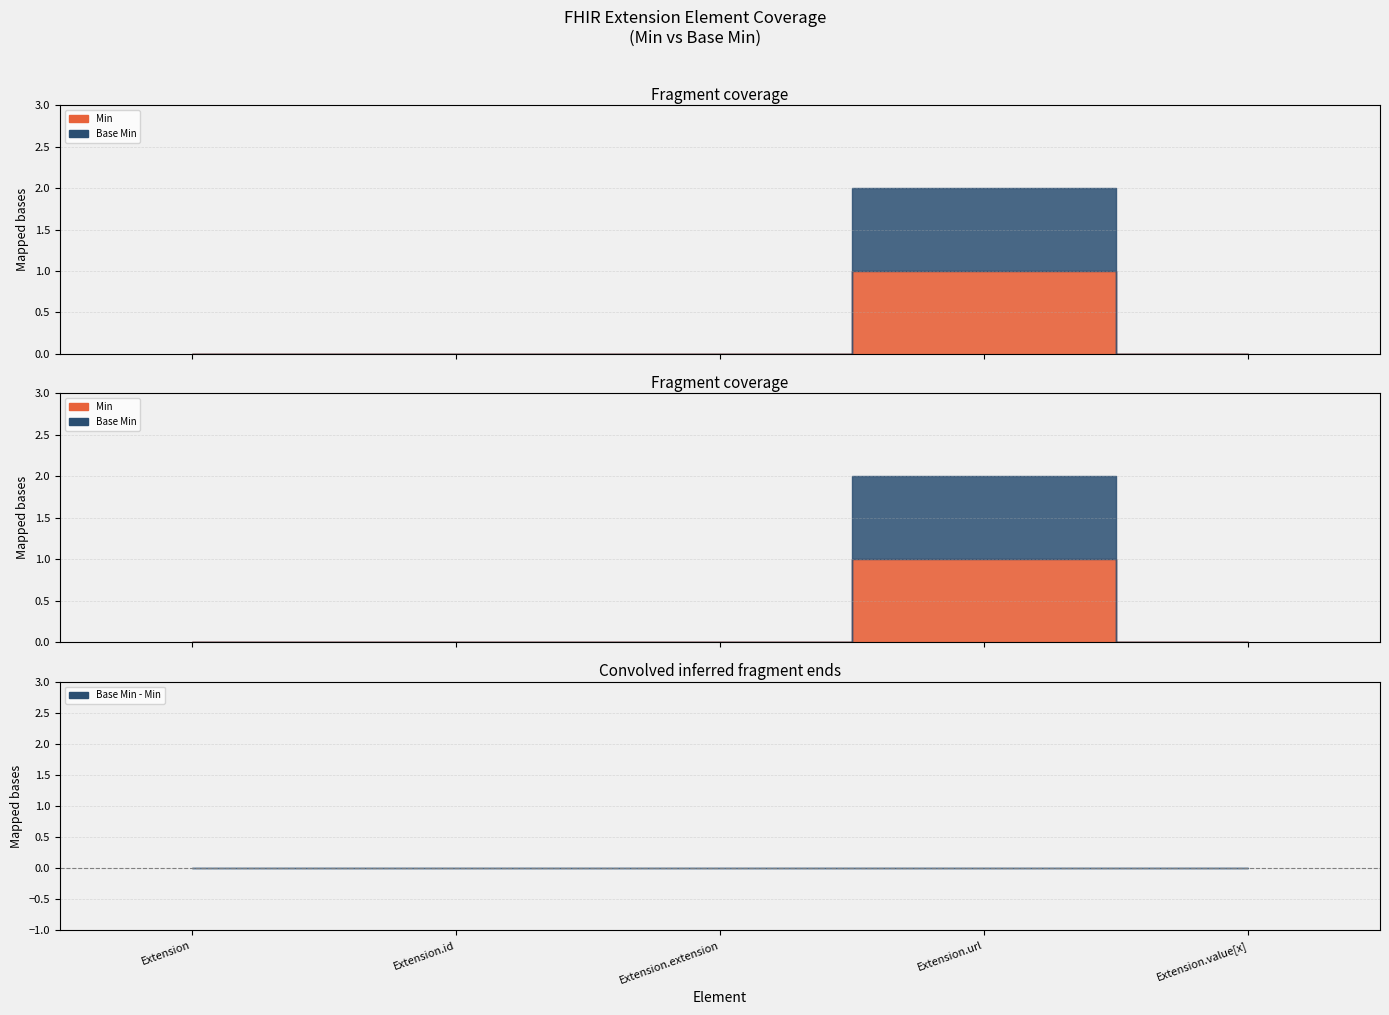

Is it true that Base Min equals 0 at Extension.extension?

True